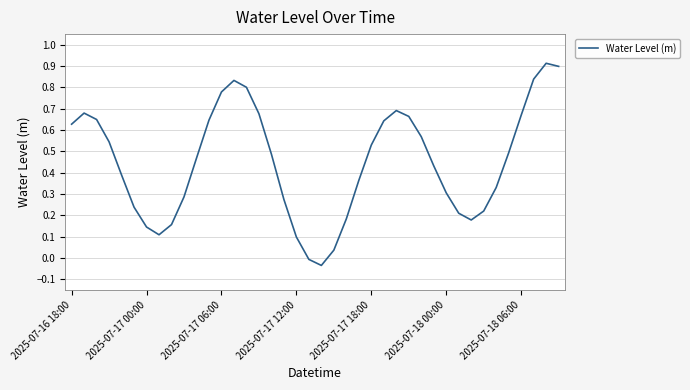

What is the greatest value displayed?

0.9